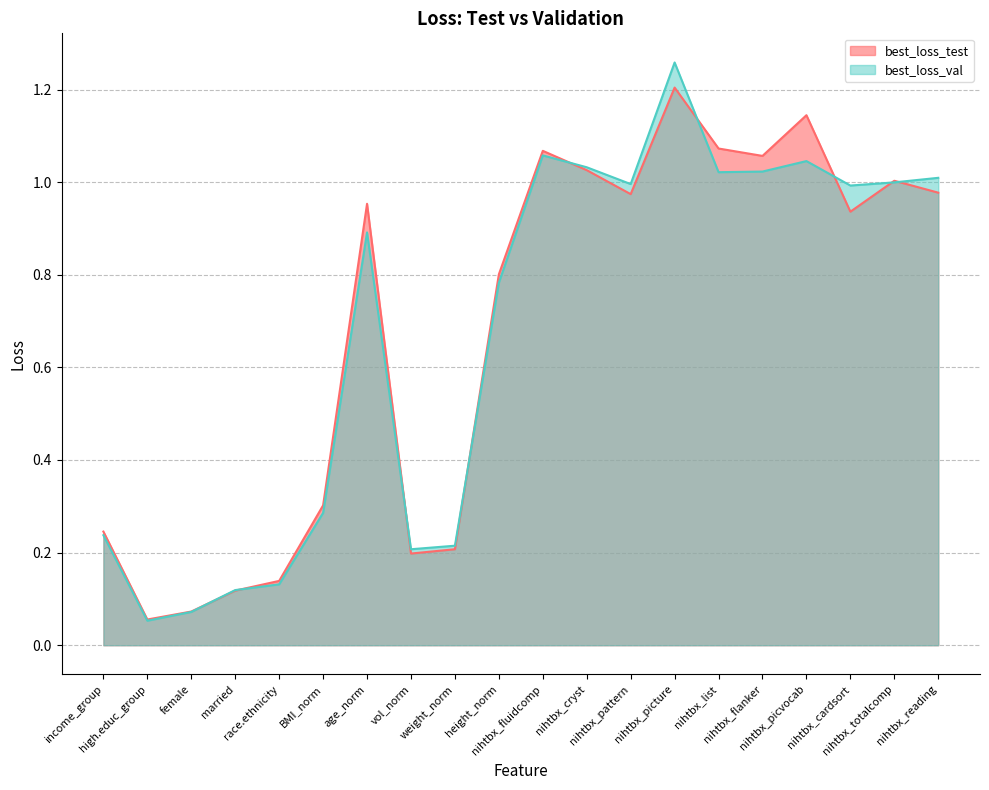

List the labels in order of best_loss_val value, largest first.

nihtbx_picture, nihtbx_fluidcomp, nihtbx_picvocab, nihtbx_cryst, nihtbx_flanker, nihtbx_list, nihtbx_reading, nihtbx_totalcomp, nihtbx_pattern, nihtbx_cardsort, age_norm, height_norm, BMI_norm, income_group, weight_norm, vol_norm, race.ethnicity, married, female, high.educ_group